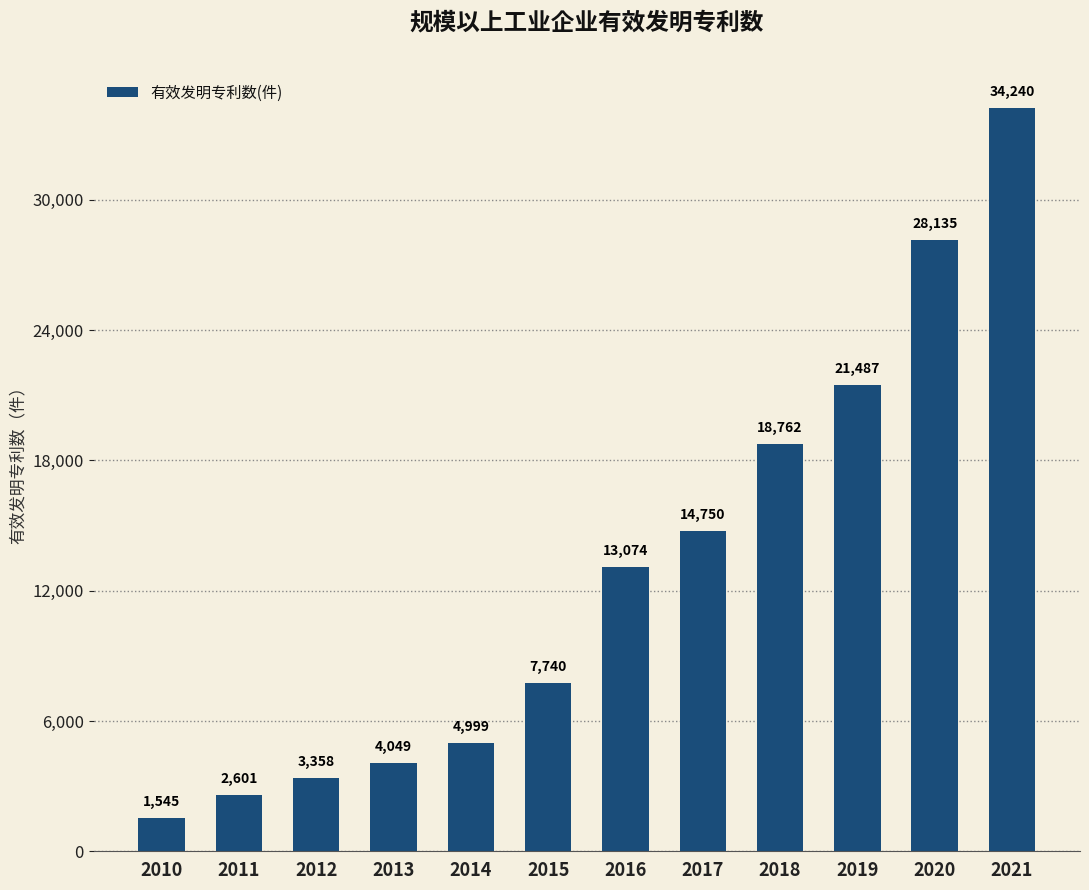

Does the chart contain stacked bars?

No